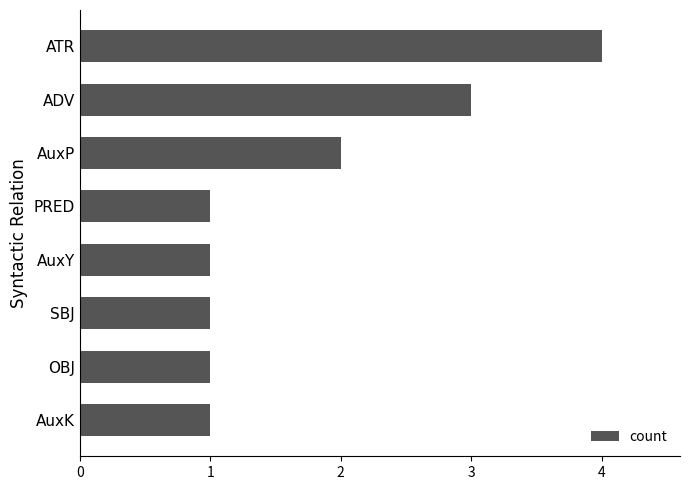

What value does the data have at ADV?

3